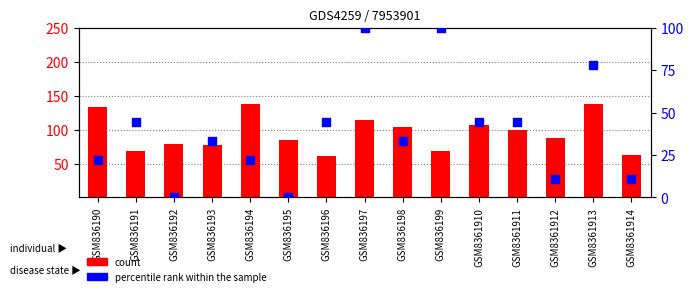

What is the total value across all series at GSM836190?

155.2